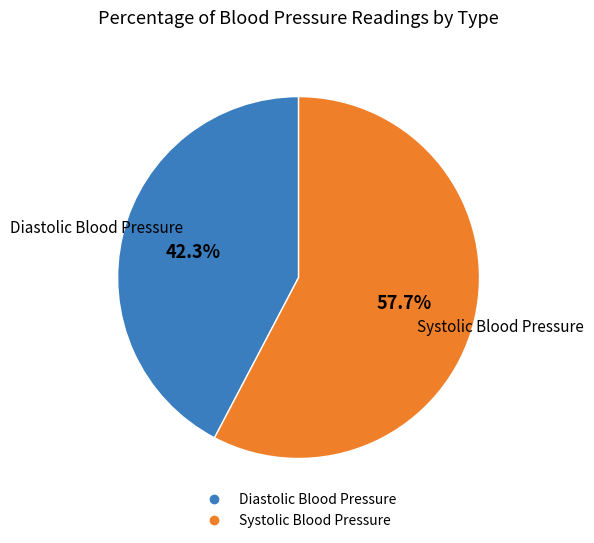

Which slice is the largest?

Systolic Blood Pressure